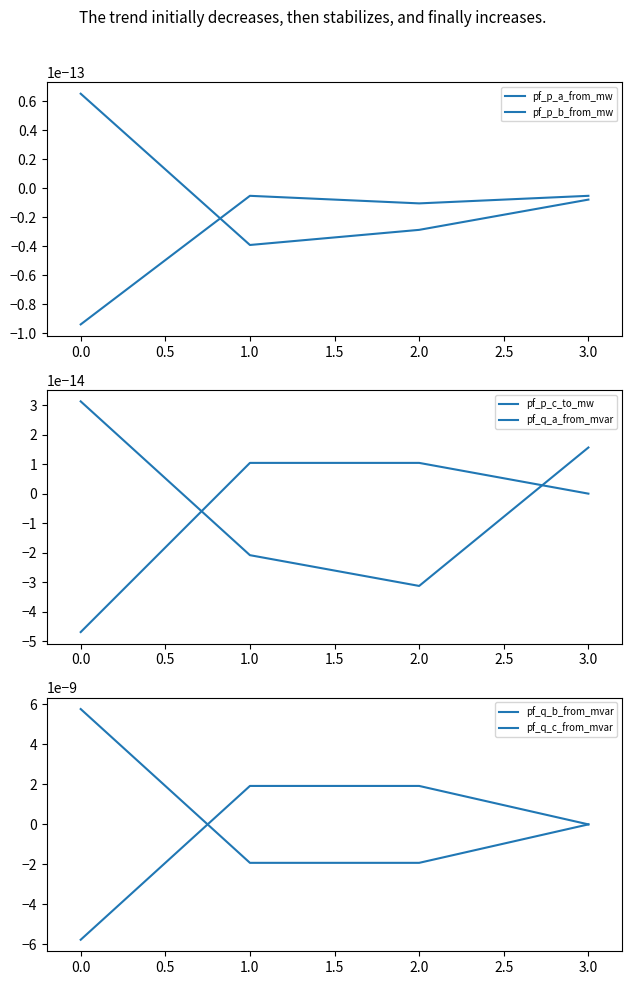

After their last crossing, which series has the higher values: pf_q_c_from_mvar or pf_p_b_from_mw?

pf_q_c_from_mvar